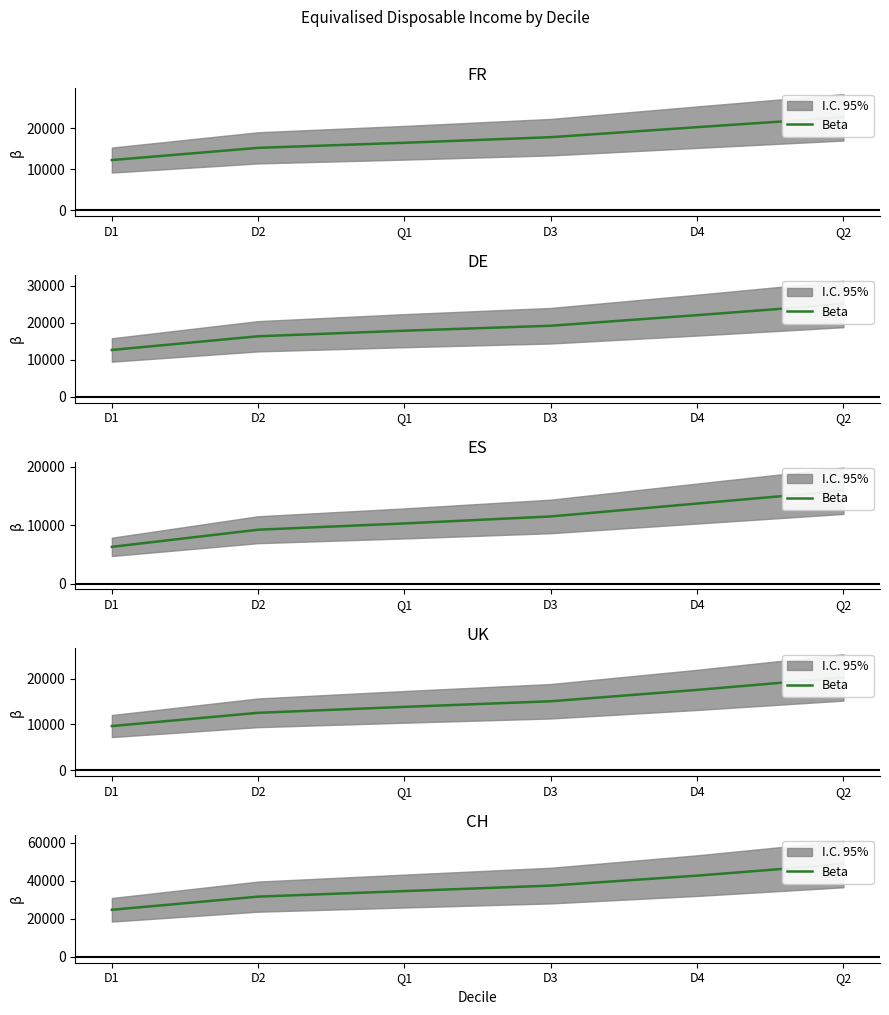

Where is the data nearest to the value 36700?

D3